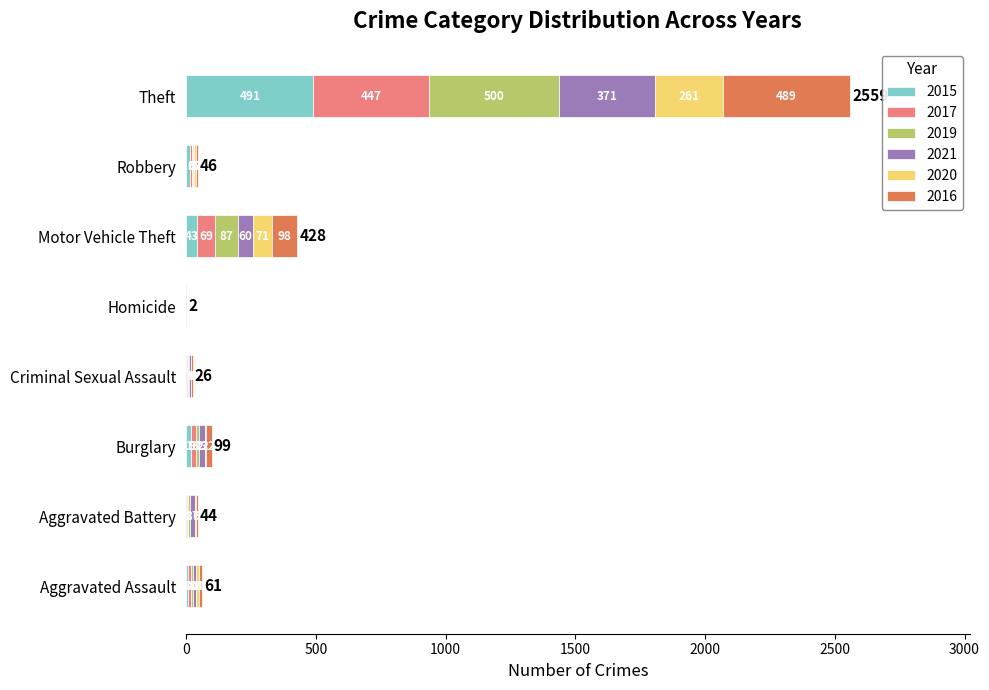

The 2015 series shows 287 at Theft. True or false?

False